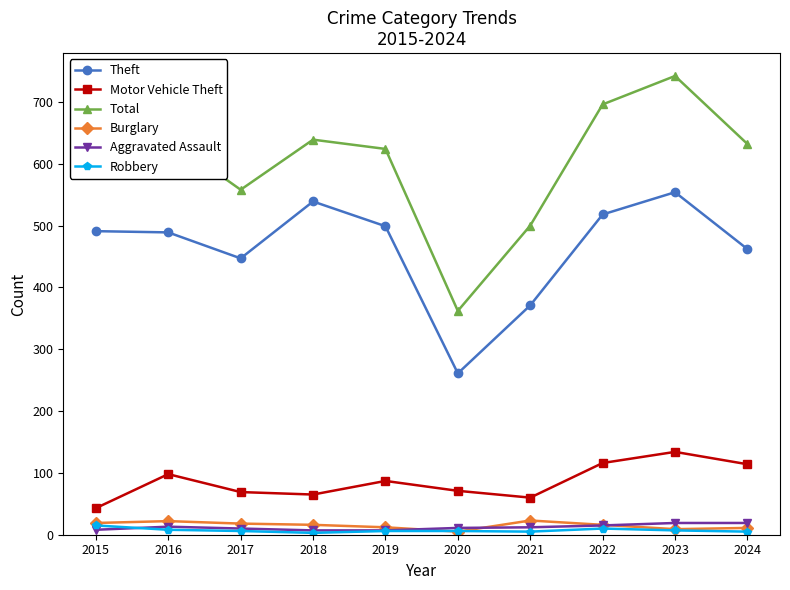

What is the spread (max minus min) of values at 2021?

495